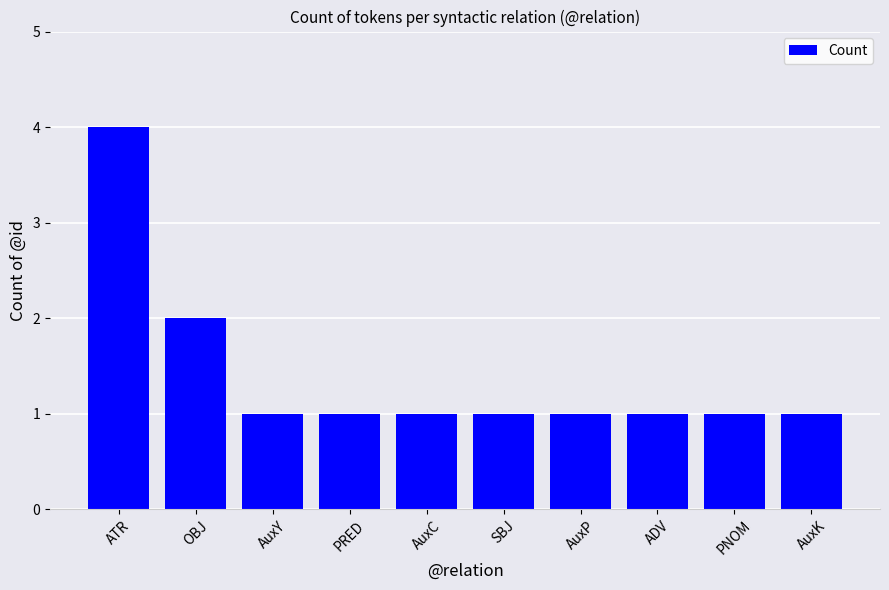

Does the chart contain stacked bars?

No